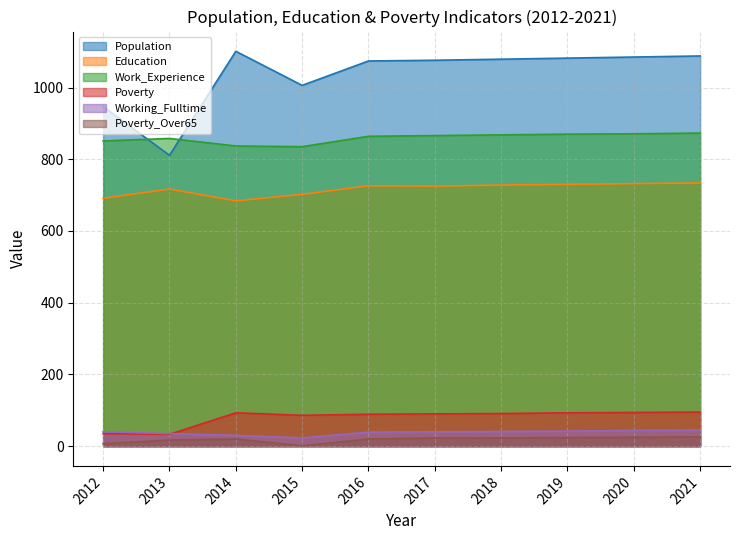

Which series changed the most between 2013 and 2015?

Population